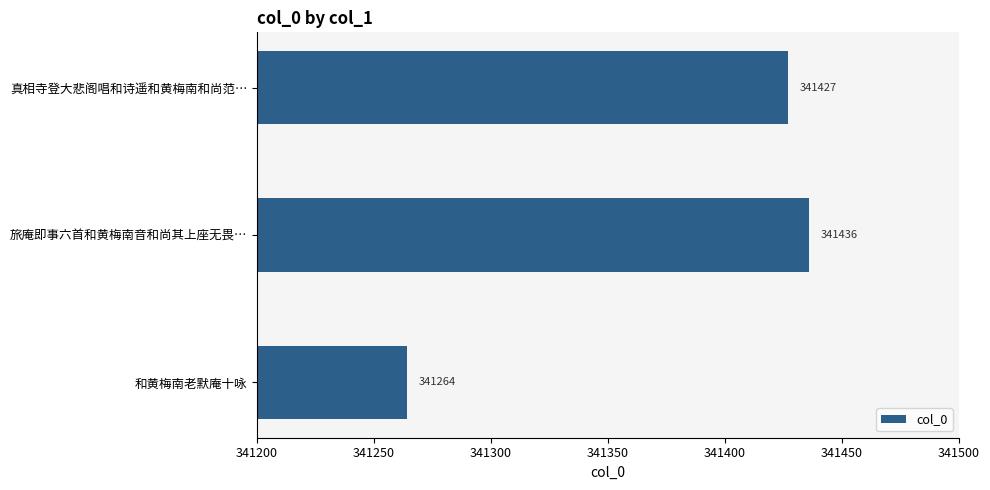

What is the average value?

341376